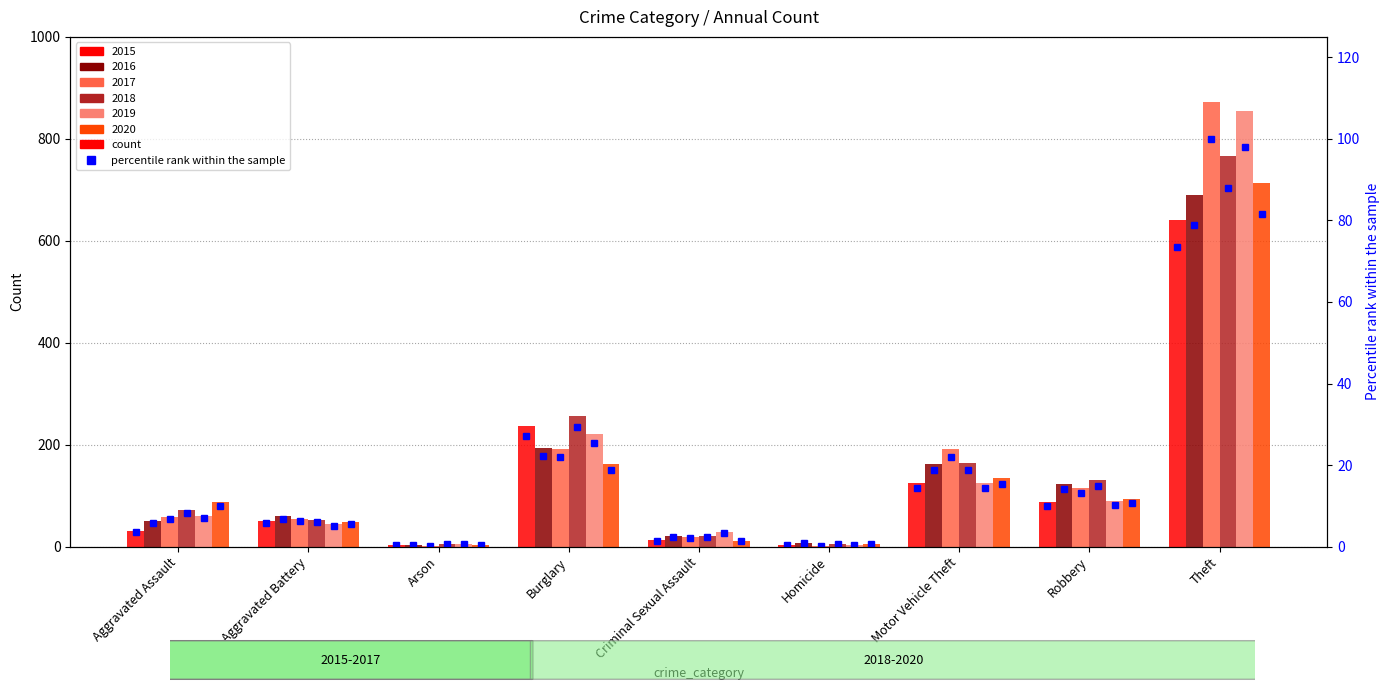

How many series are shown in this chart?

6